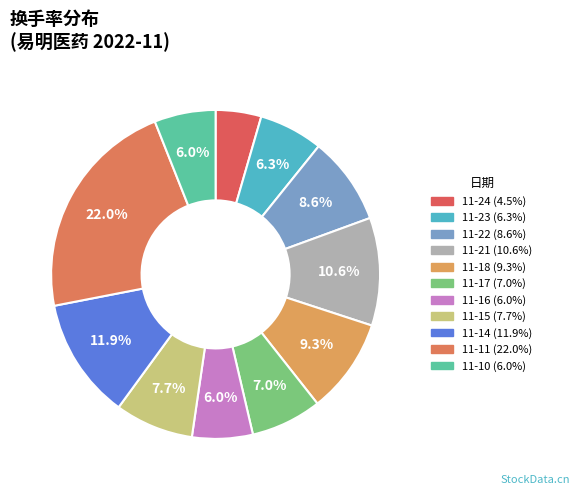

Rank the categories by value from highest to lowest.

2022-11-11, 2022-11-14, 2022-11-21, 2022-11-18, 2022-11-22, 2022-11-15, 2022-11-17, 2022-11-23, 2022-11-10, 2022-11-16, 2022-11-24